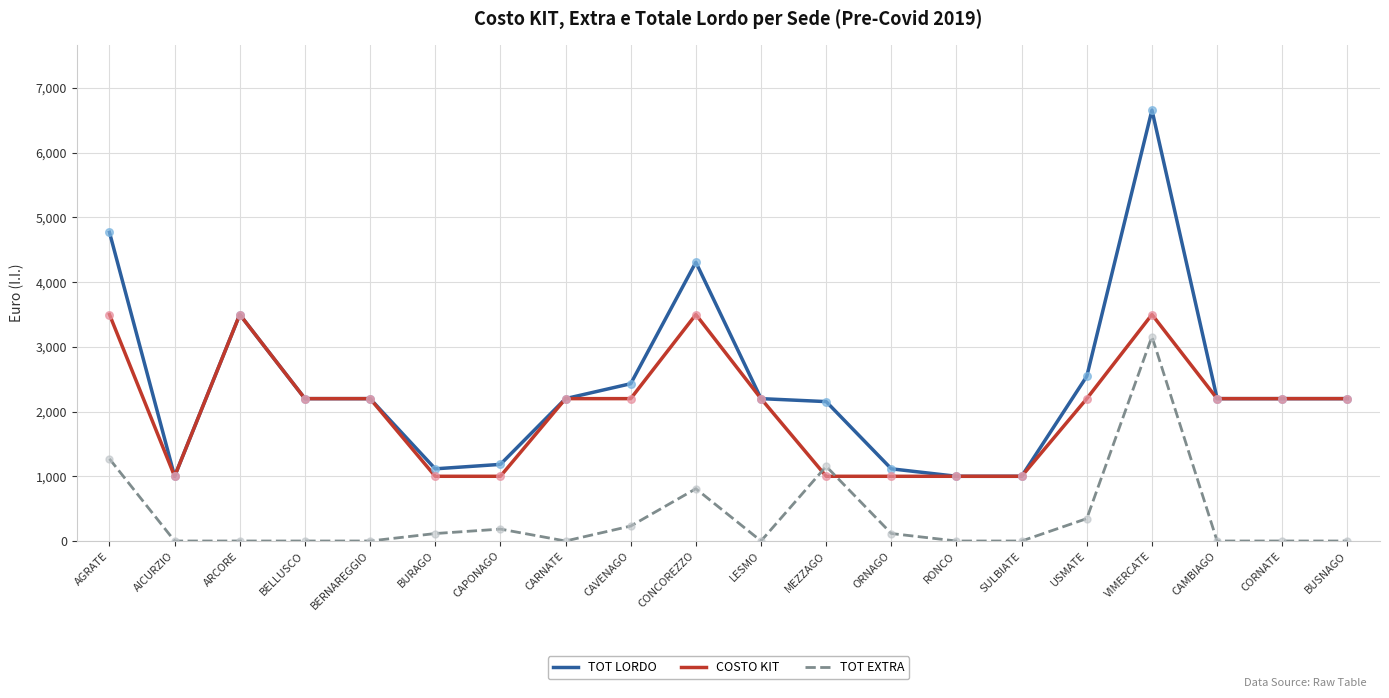

What are all the series names shown in the legend?

TOT LORDO, COSTO KIT, TOT EXTRA